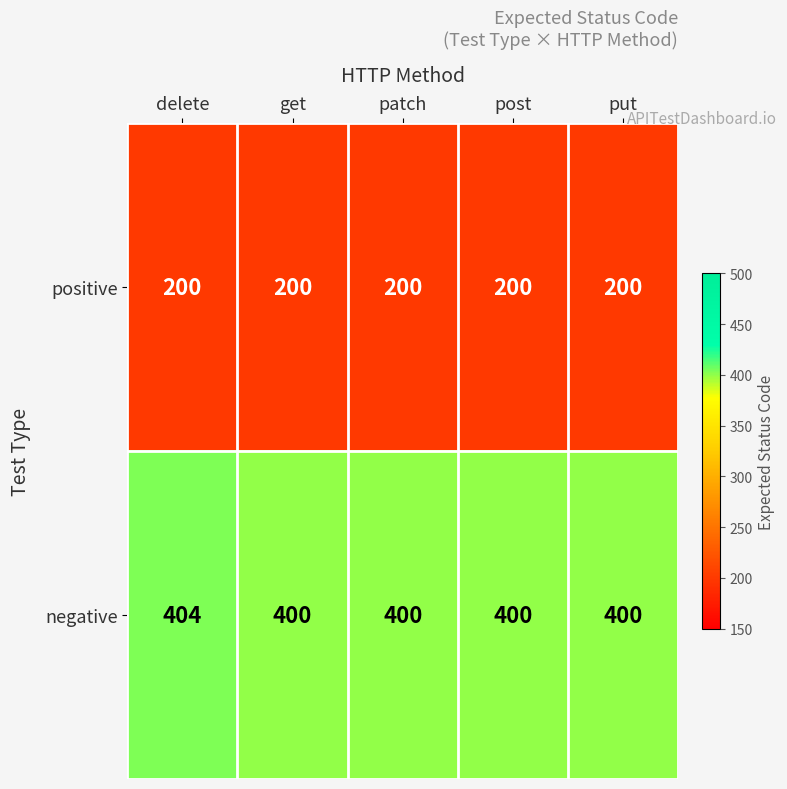

Which series has the largest total across all categories?

negative